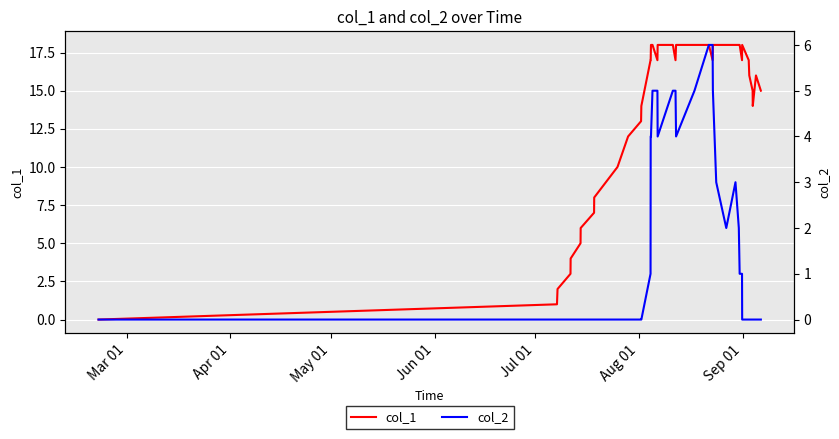

True or false: col_2 has more than 0 points higher than both neighbors.

True